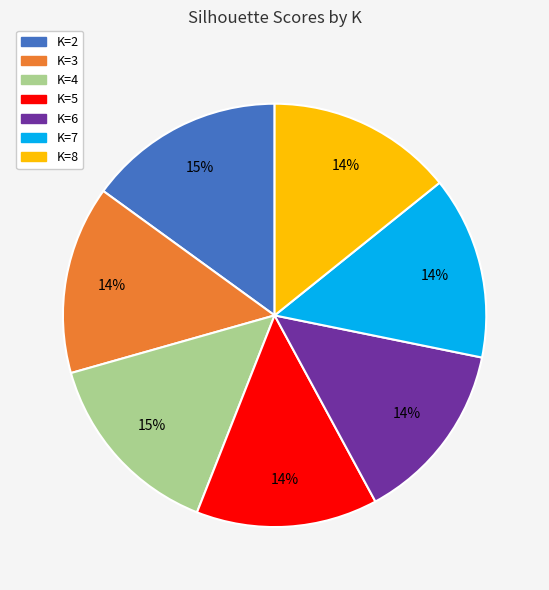

Is there a majority slice in this chart?

No